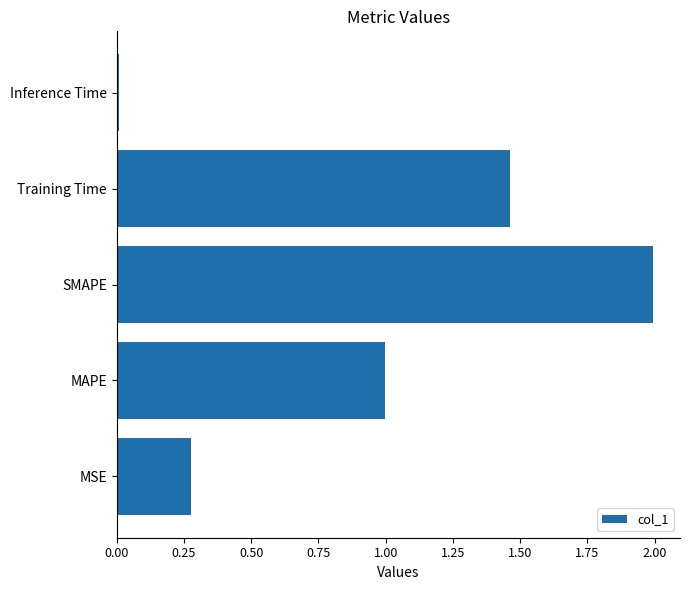

Which label corresponds to the smallest value in the chart?

Inference Time